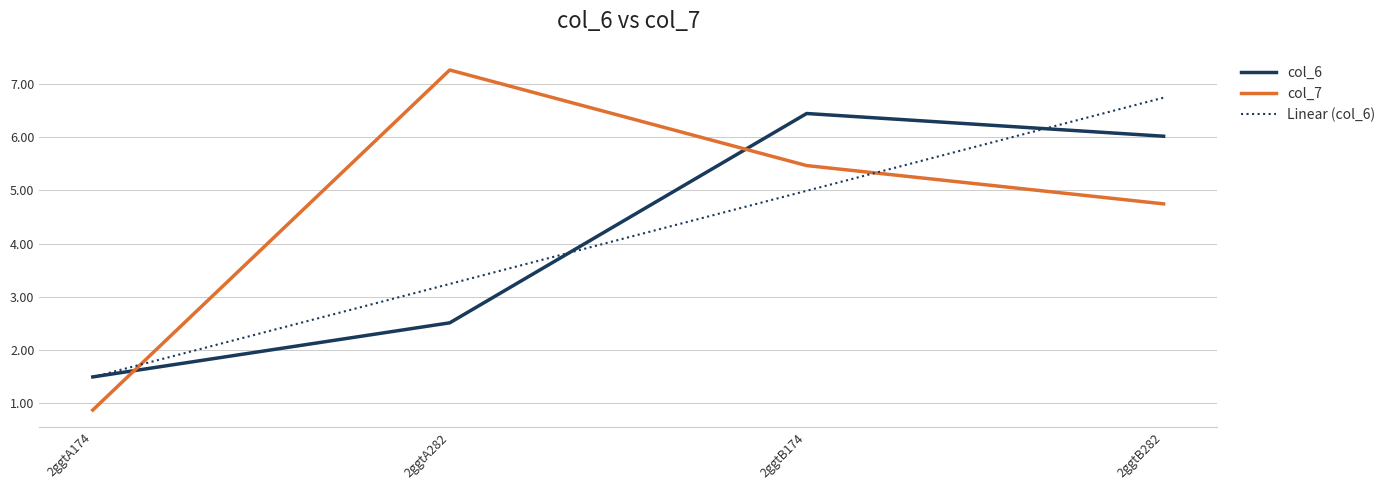

Is the value of col_7 at 2ggtA282 greater than the value of col_6 at 2ggtB174?

Yes